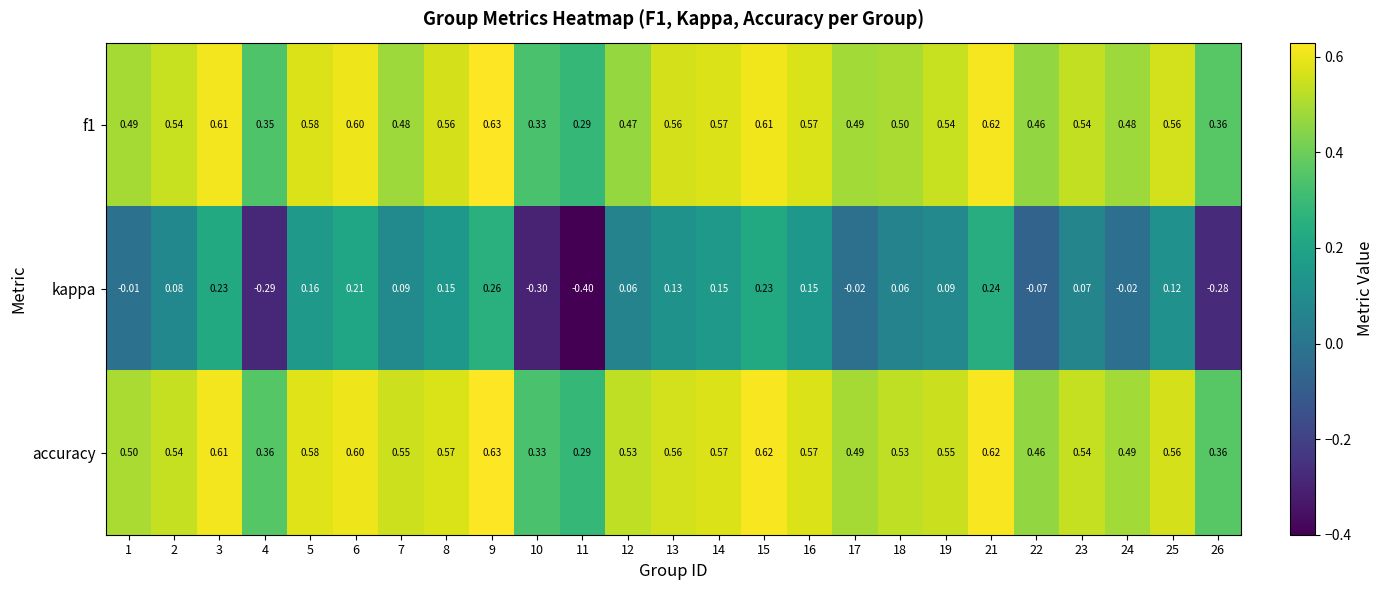

How many data points does each series have?

25